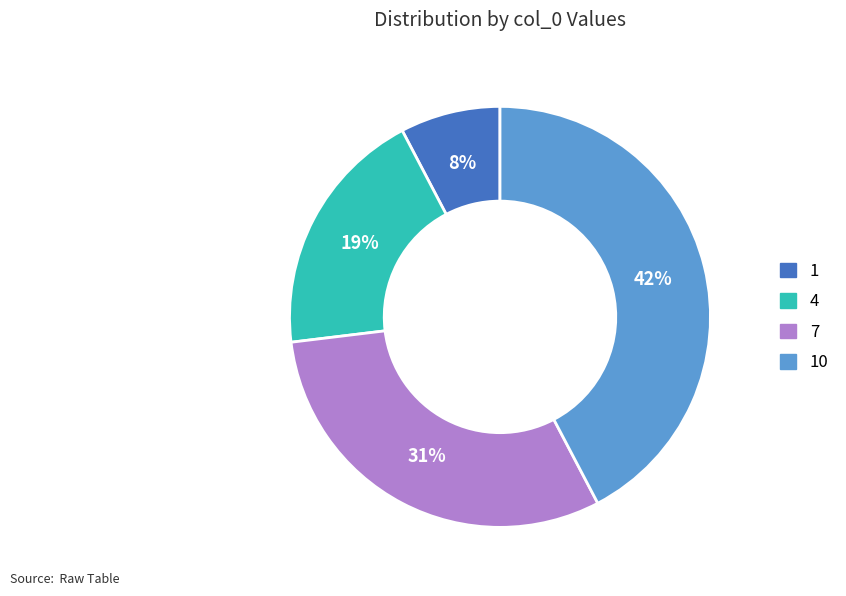

How many slices are in this pie chart?

4